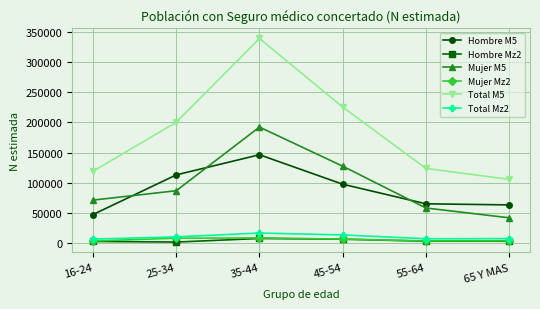

What value does the Mujer M5 series have at 55-64, to the nearest 10?

58420